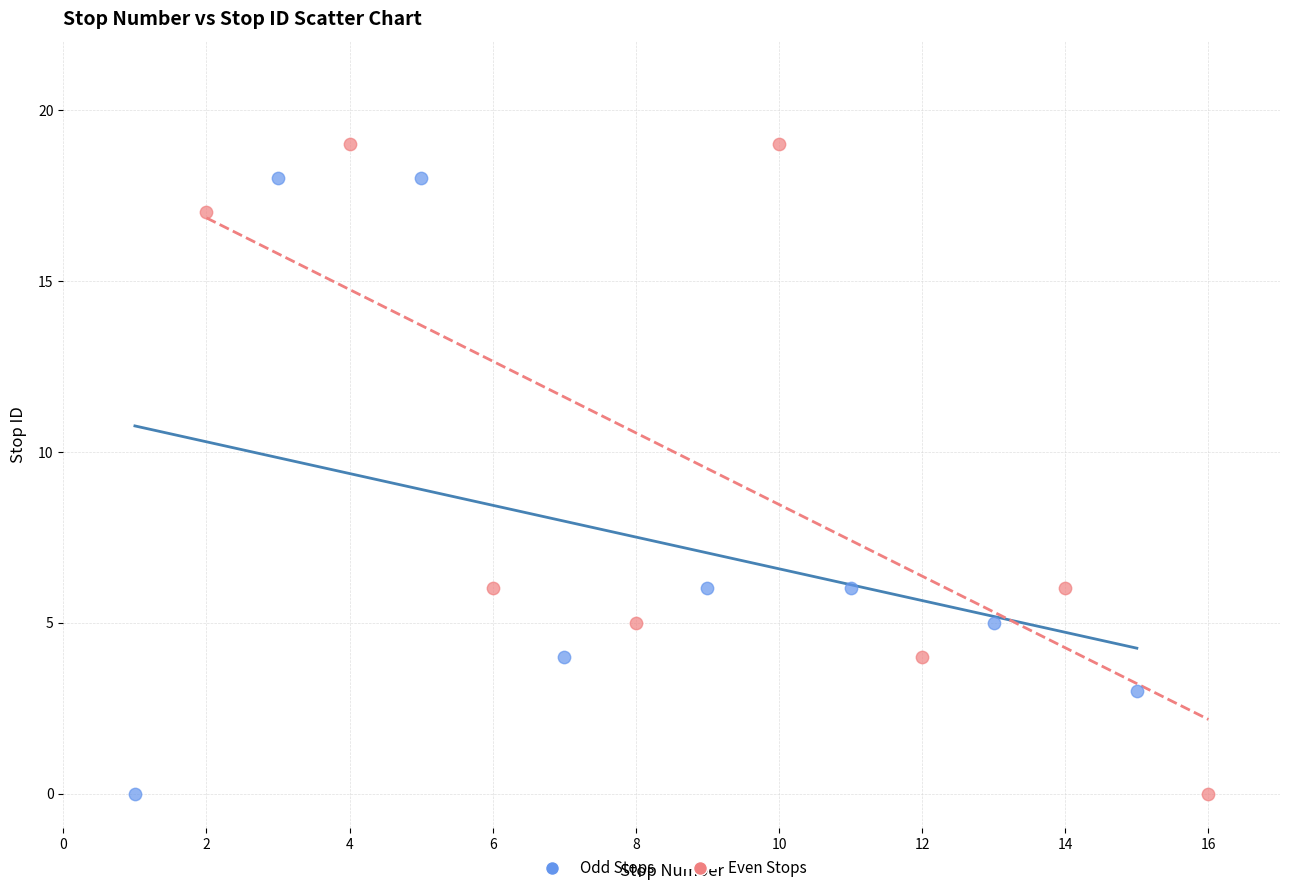

What are all the series names shown in the legend?

Odd Stops, Even Stops